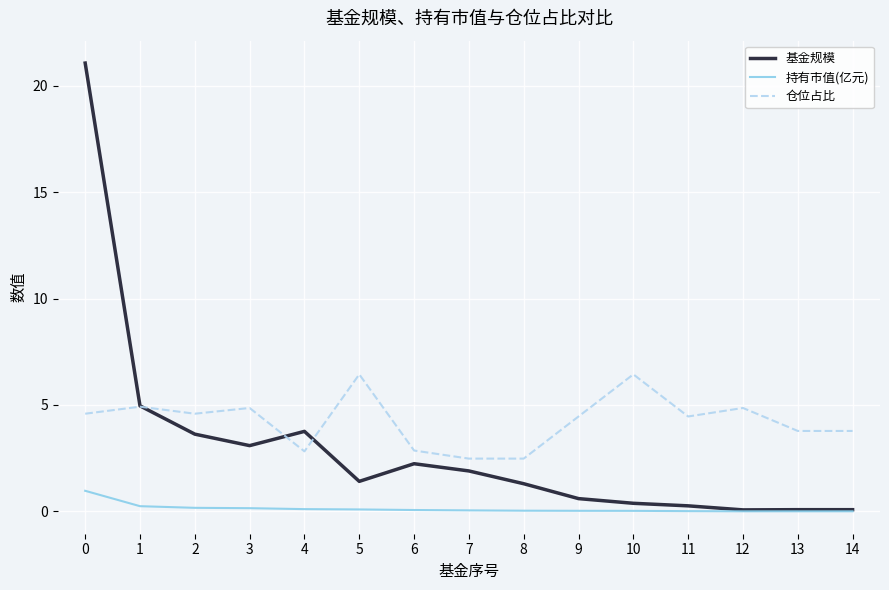

Which series has the largest total across all categories?

仓位占比